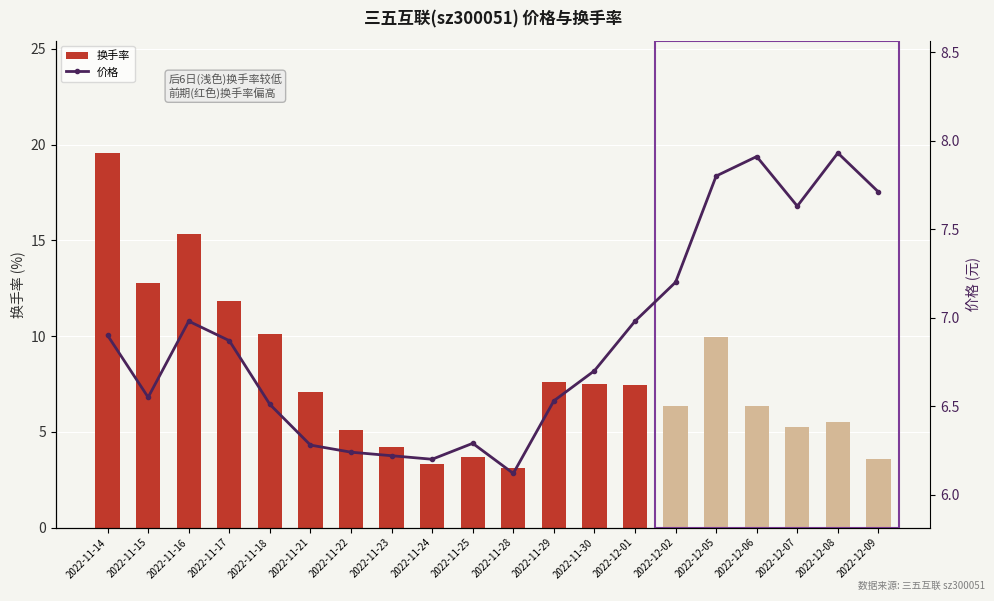

Rank the categories by 价格 value from highest to lowest.

2022-12-08, 2022-12-06, 2022-12-05, 2022-12-09, 2022-12-07, 2022-12-02, 2022-11-16, 2022-12-01, 2022-11-14, 2022-11-17, 2022-11-30, 2022-11-15, 2022-11-29, 2022-11-18, 2022-11-25, 2022-11-21, 2022-11-22, 2022-11-23, 2022-11-24, 2022-11-28